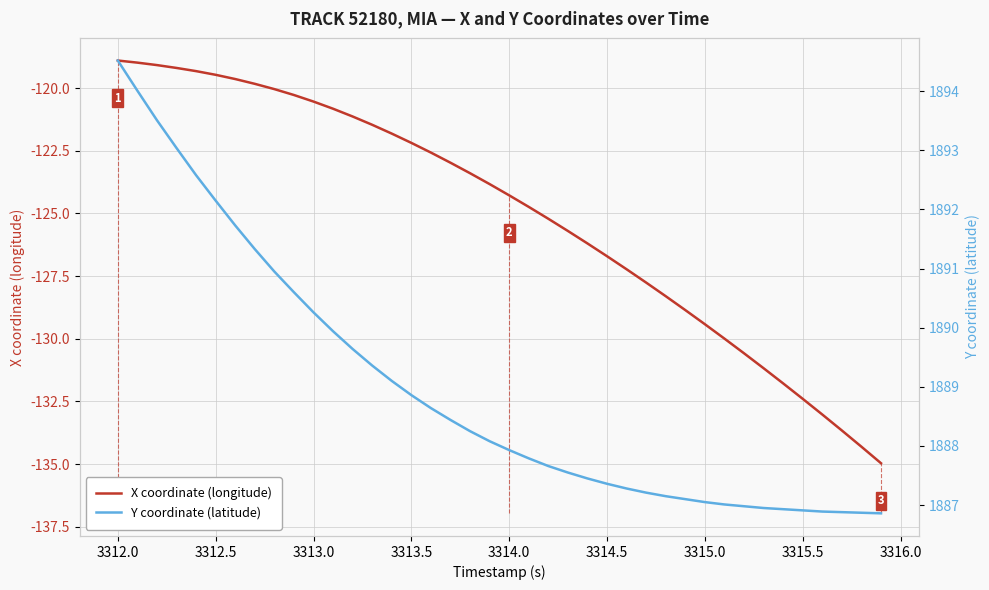

What is the difference between the X coordinate (longitude) values at 3313.5 and 3314.0?

2.1